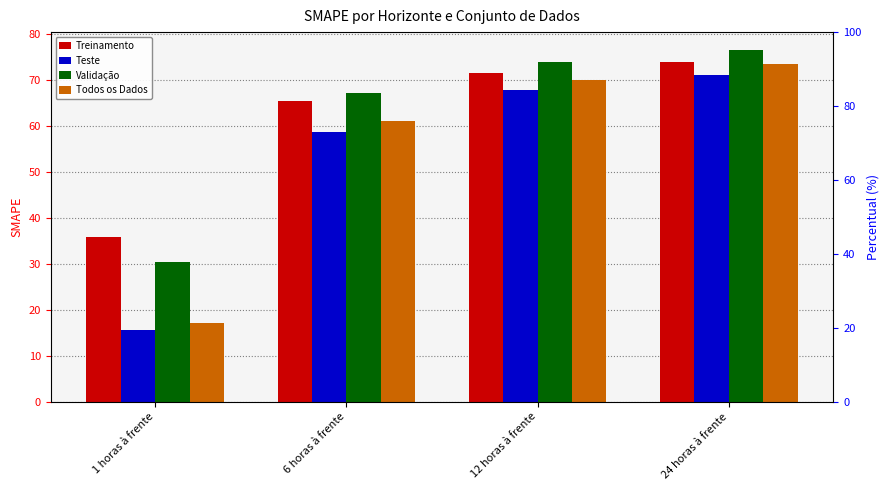

What is the minimum value shown in the chart?

15.6